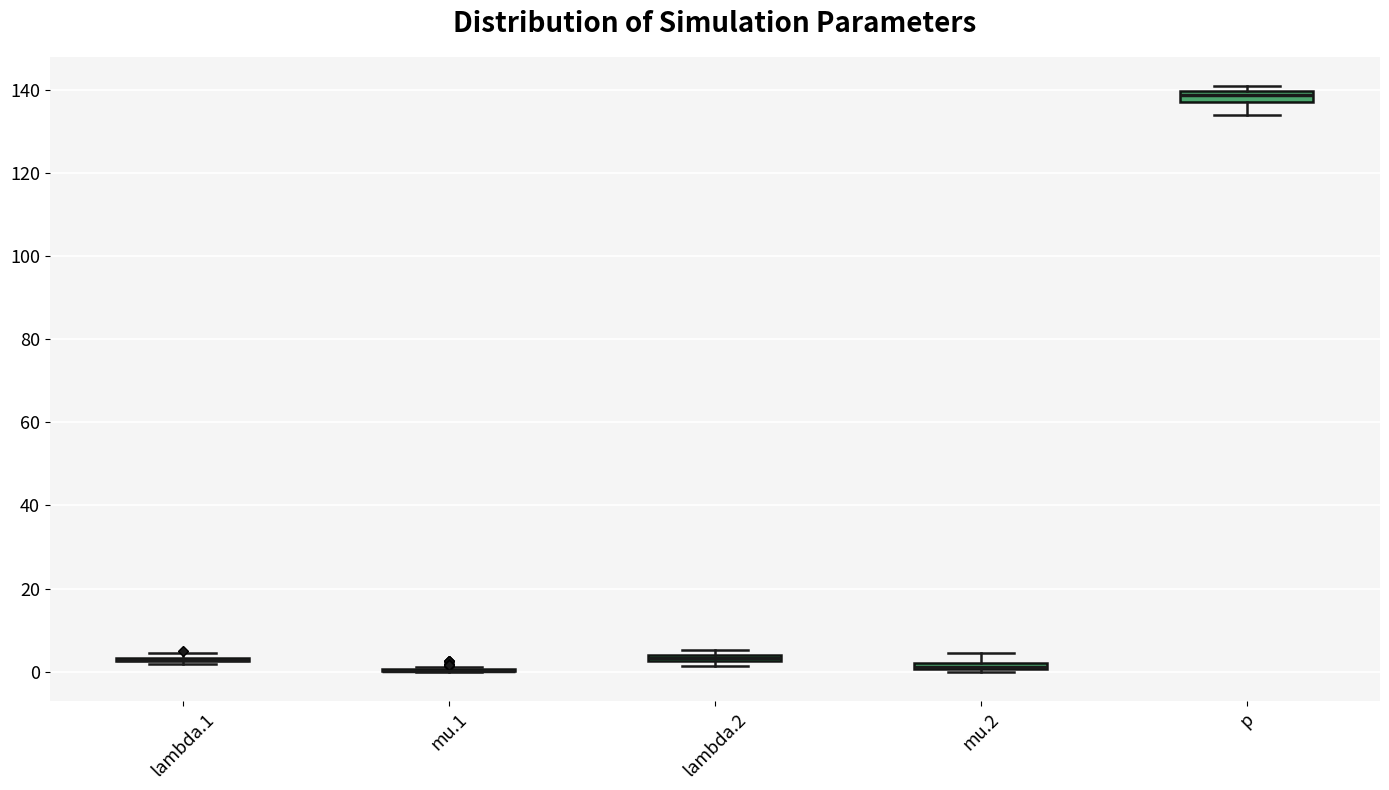

Where does the upper whisker of the box for mu.2 end on the y-axis? The values are not printed on the chart, so give them approximately, as read against the axis.

4